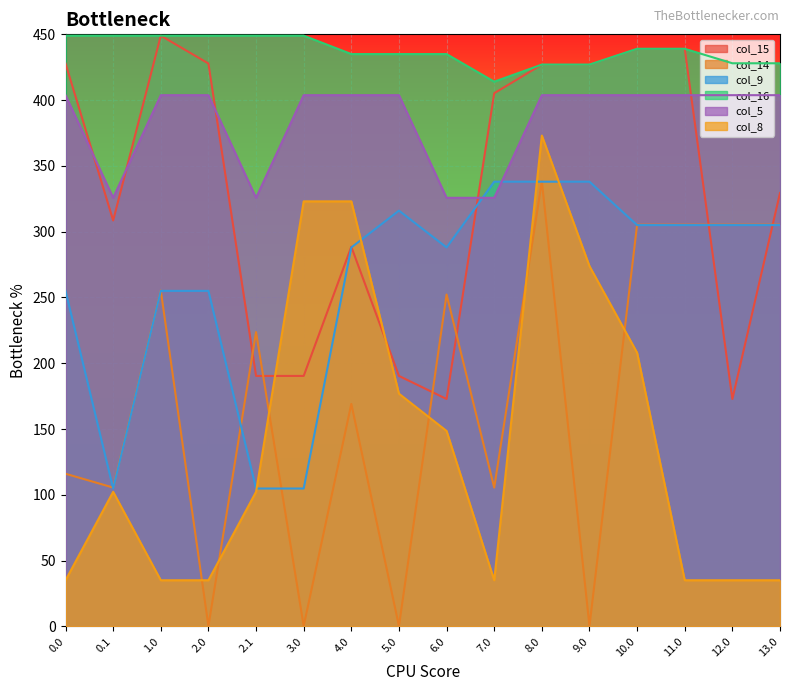

What are all the series names shown in the legend?

col_15, col_14, col_9, col_16, col_5, col_8